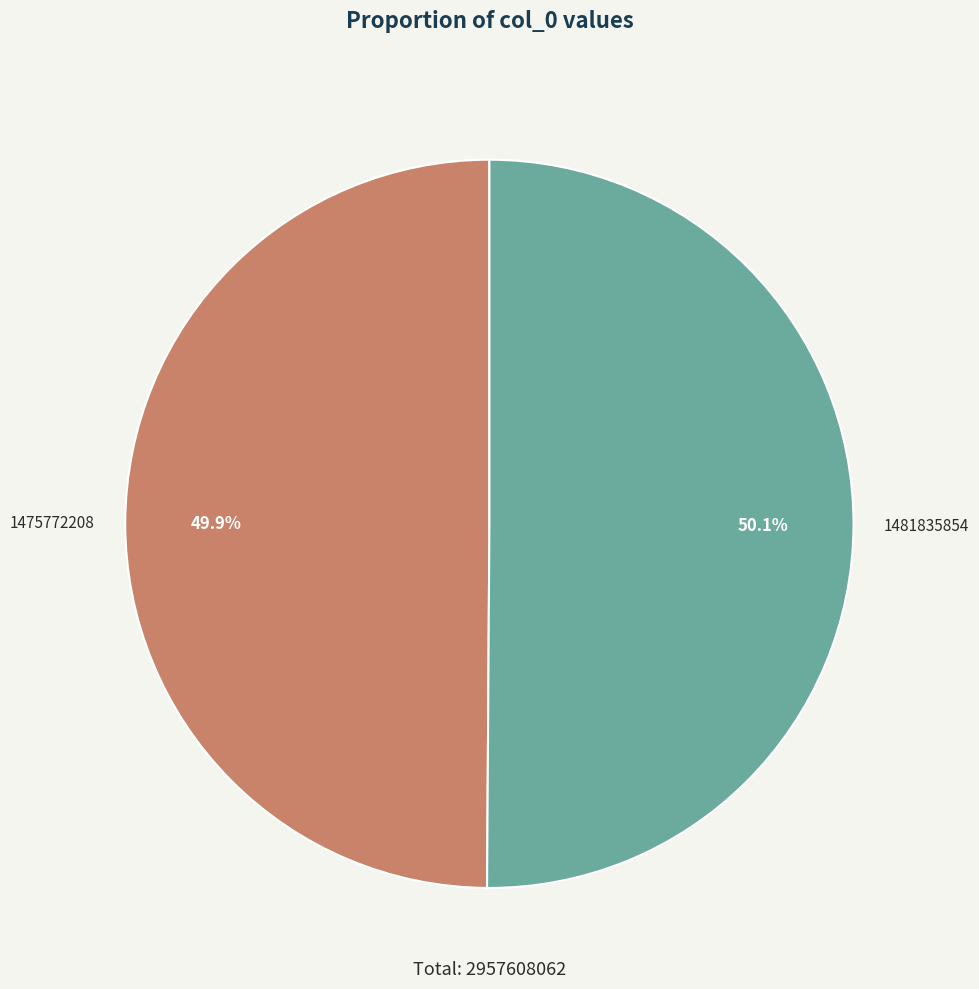

Combined, what portion of the pie is 1481835854 and 1475772208?

100.0%